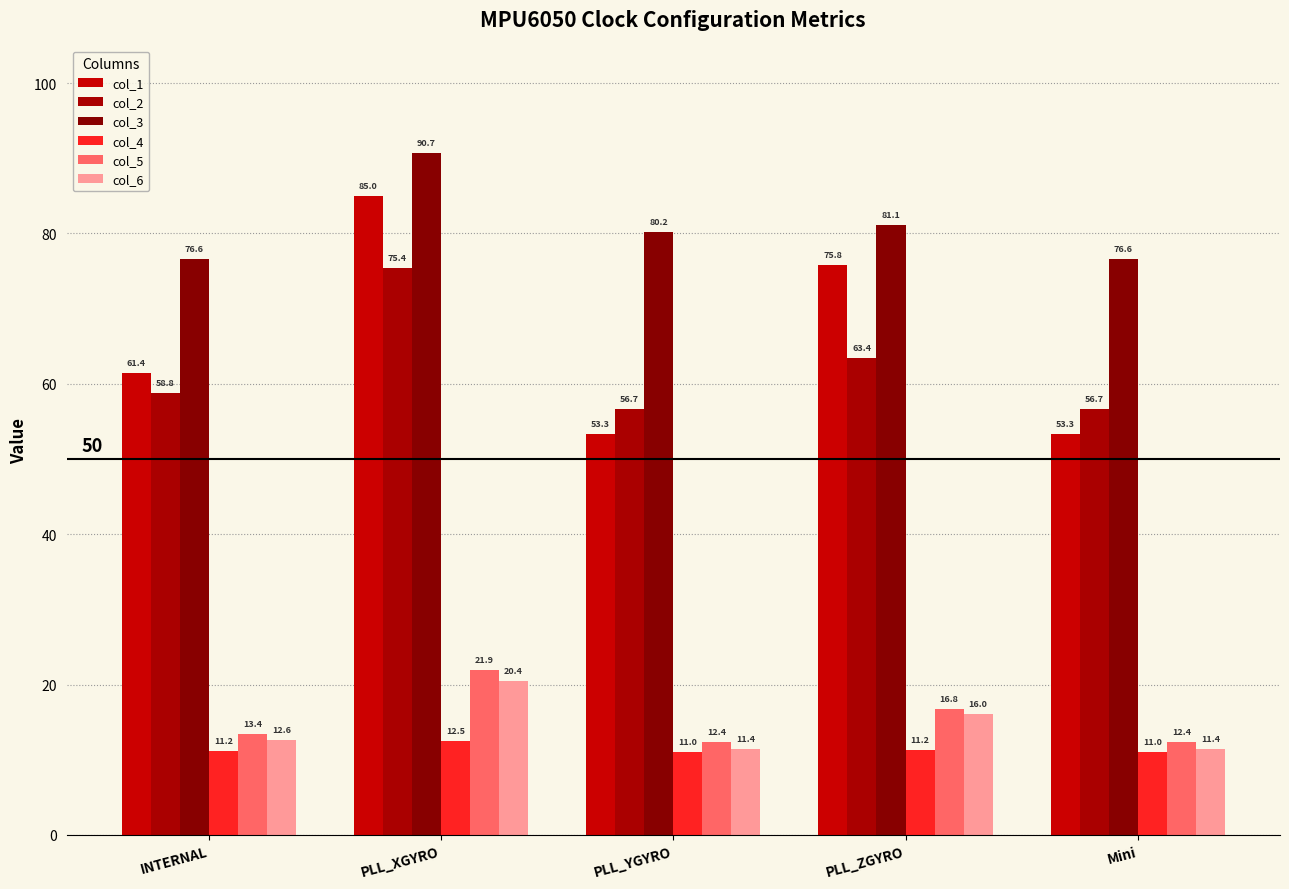

How many bars are there in each group?

6